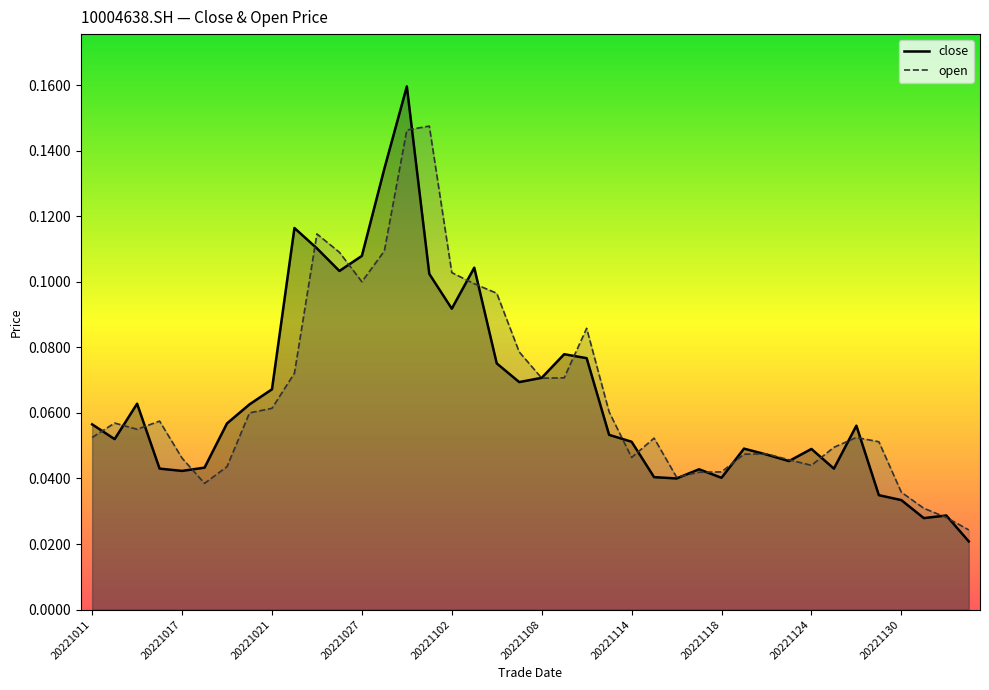

How many categories are shown in the chart?

40